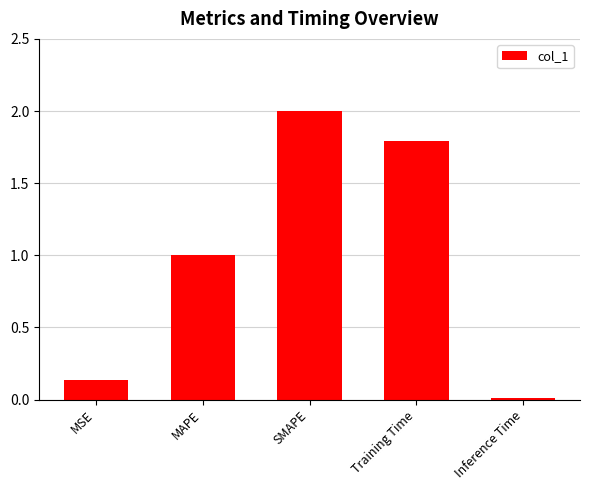

Does the chart contain stacked bars?

No